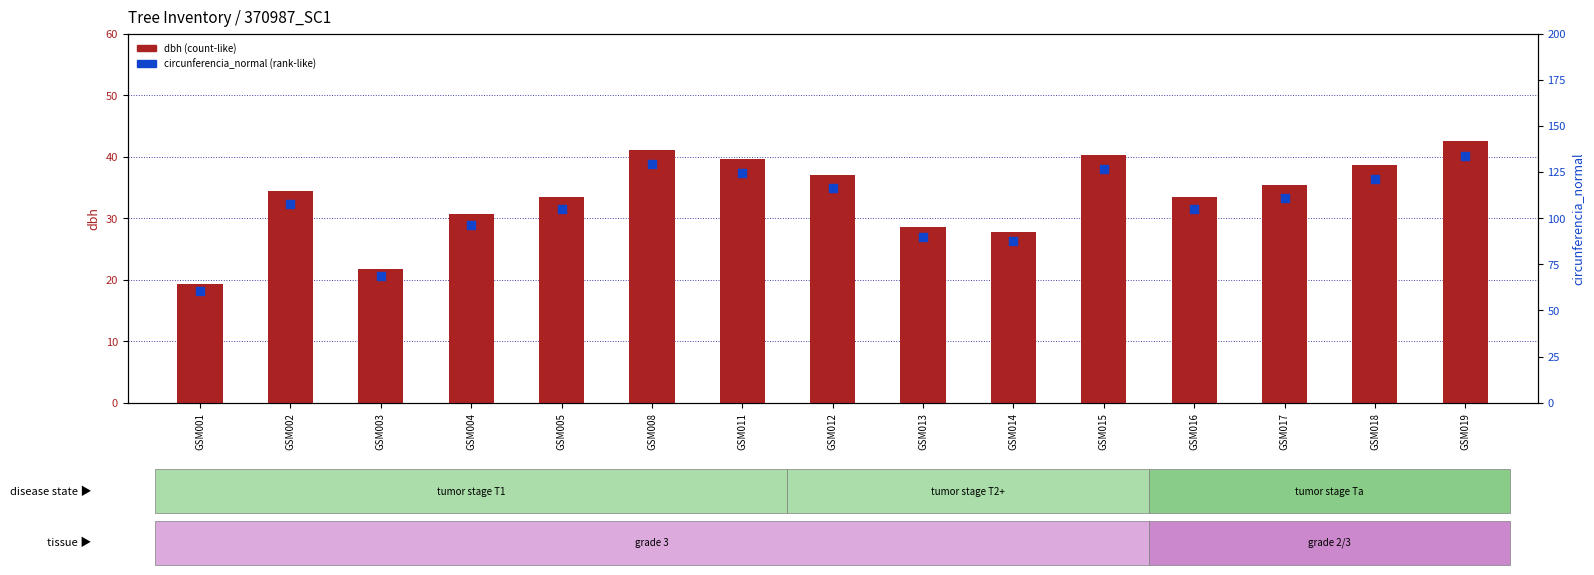

At which category is the sum across all series the highest?

GSM019